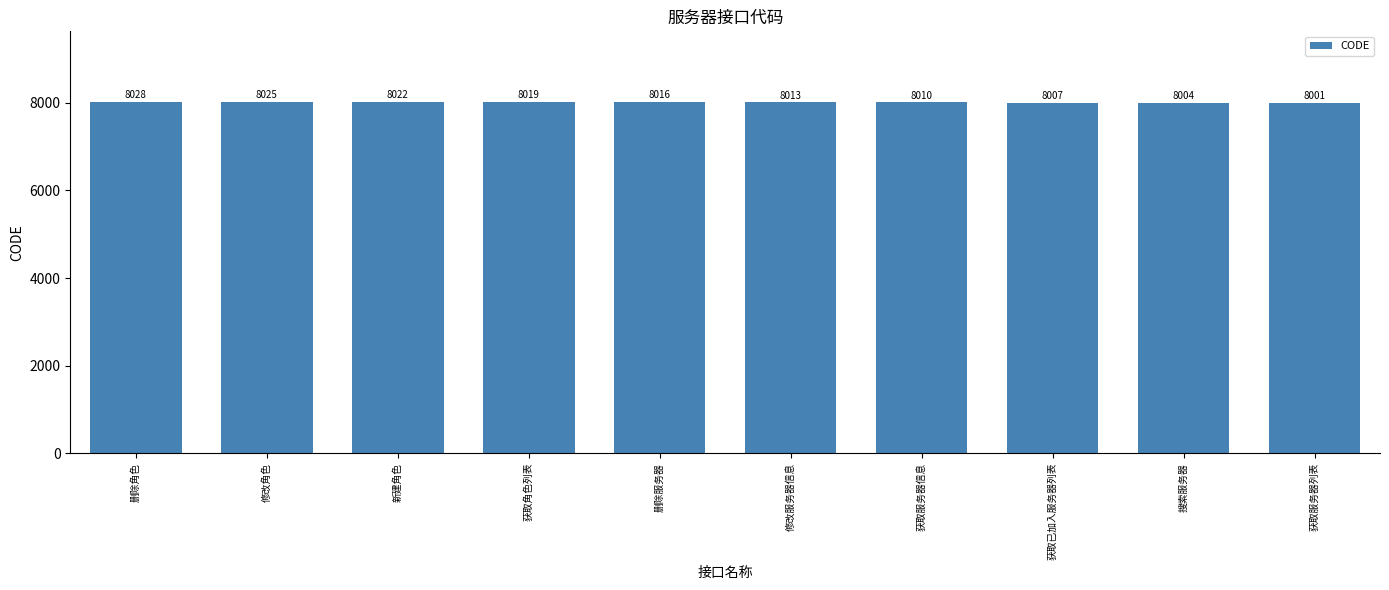

Which has a higher value, 获取服务器信息 or 修改服务器信息?

修改服务器信息